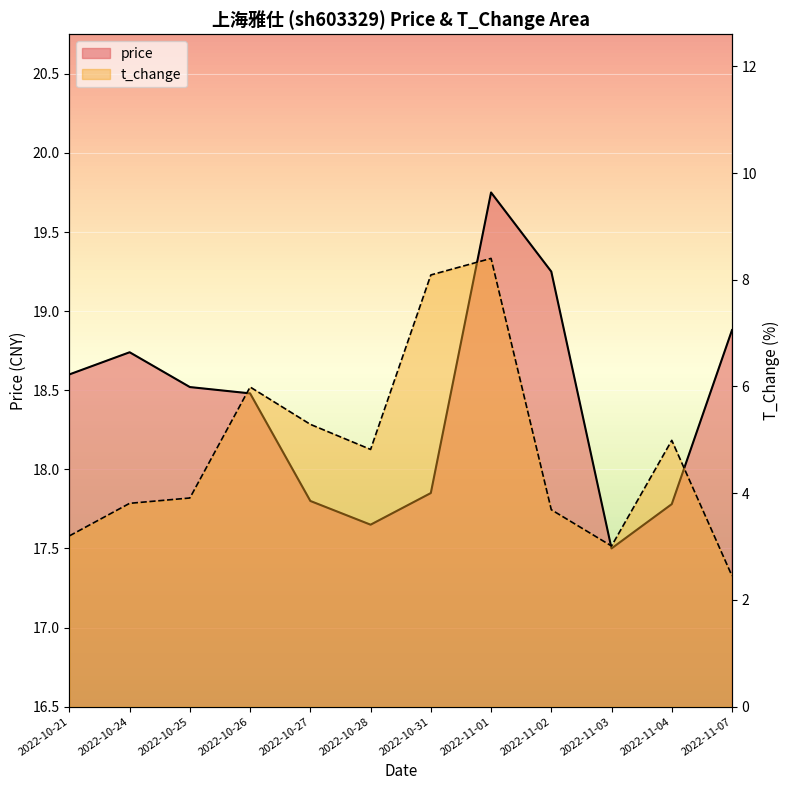

How many interior local peaks does the t_change series have?

3